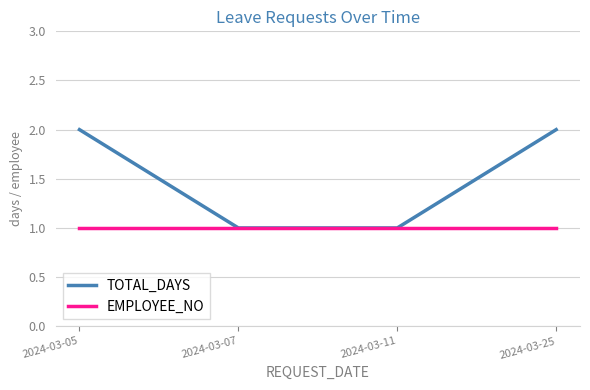

Is it true that EMPLOYEE_NO equals 2 at 2024-03-11?

False